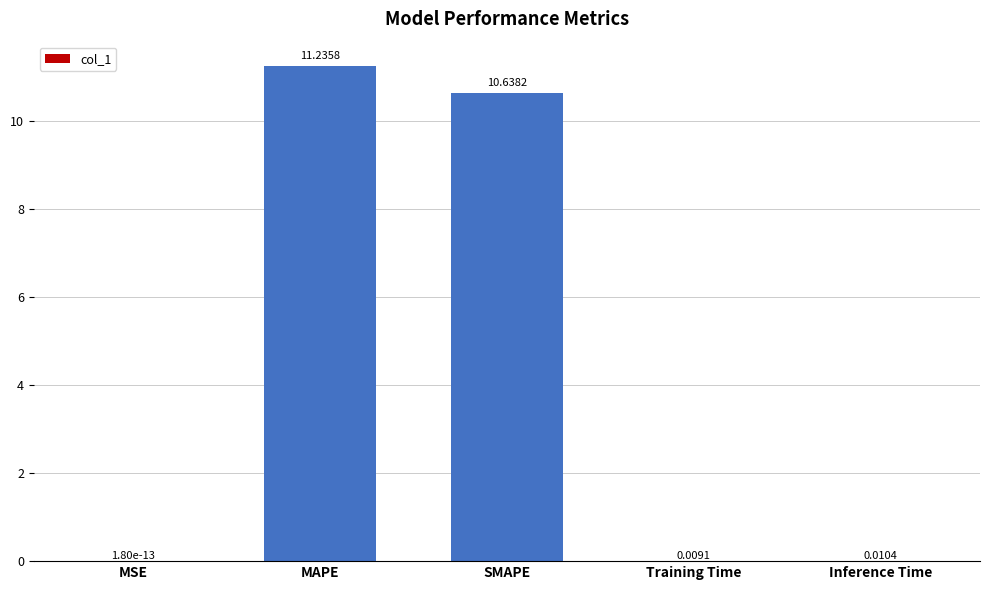

The value at SMAPE is 17.8. True or false?

False